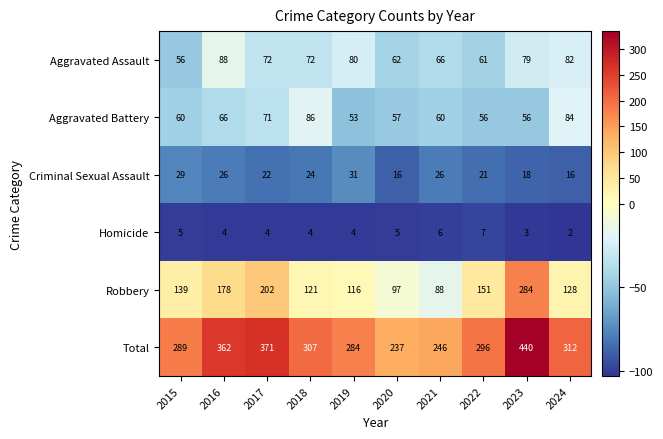

Which series has the widest spread of values?

Total